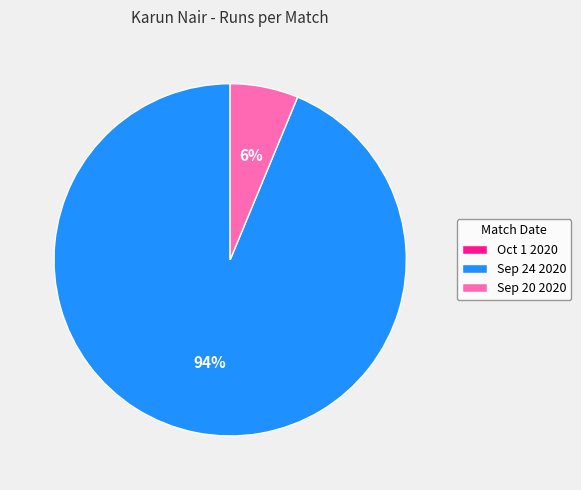

Which slice is the largest?

Sep 24 2020